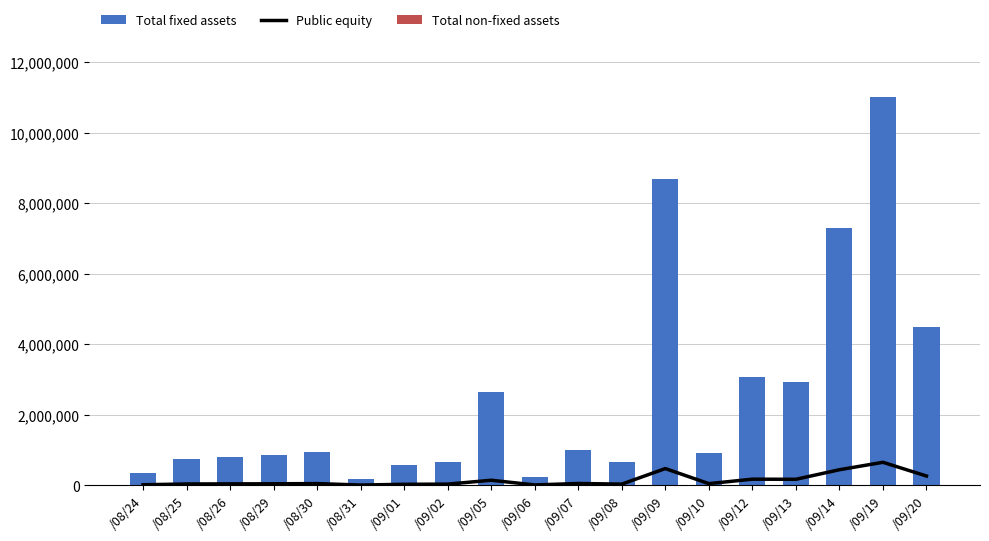

What is the total value across all series at /08/25?

802096